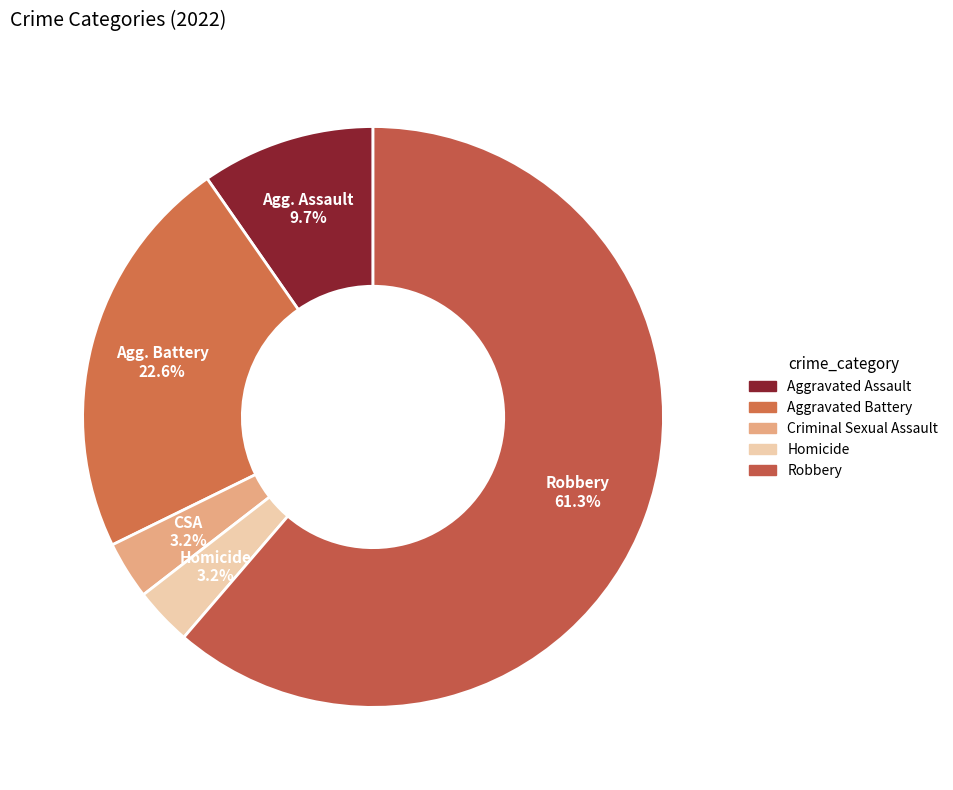

Between Criminal Sexual Assault and Aggravated Assault, which is larger?

Aggravated Assault